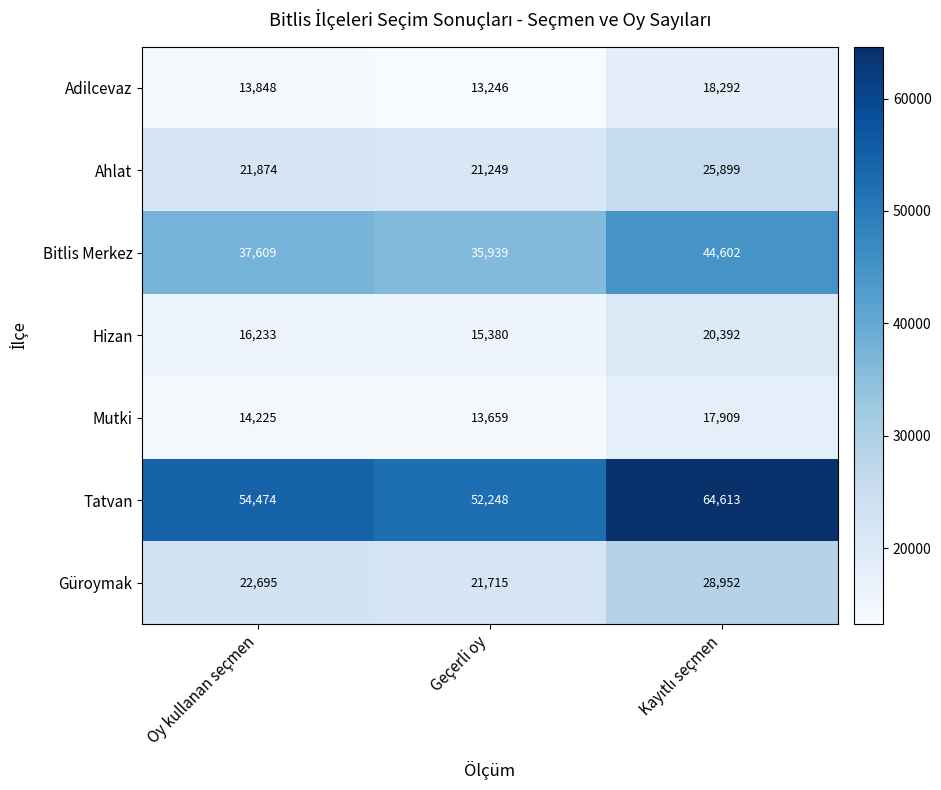

Read the Güroymak value at Geçerli oy, to the nearest 10.

21720